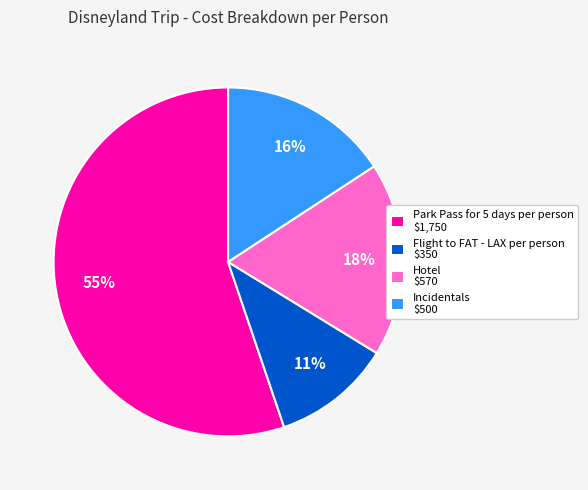

How many segments does this pie chart have?

4